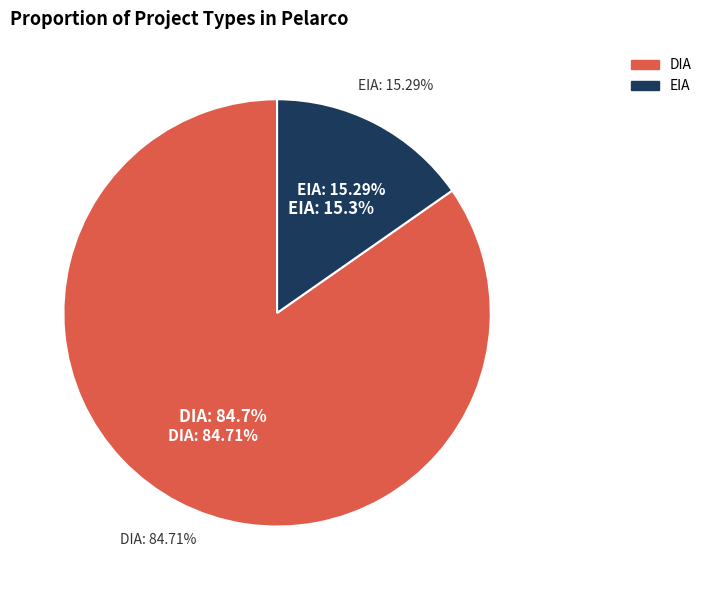

What percentage do DIA and EIA together represent?

100.0%